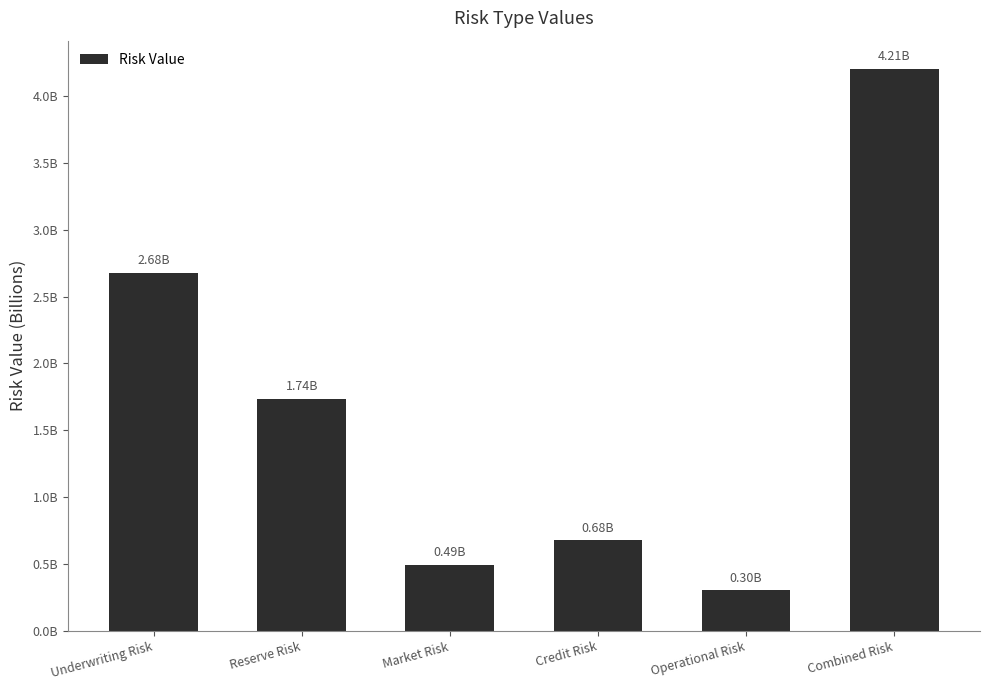

List the labels in order of value, smallest first.

Operational Risk, Market Risk, Credit Risk, Reserve Risk, Underwriting Risk, Combined Risk